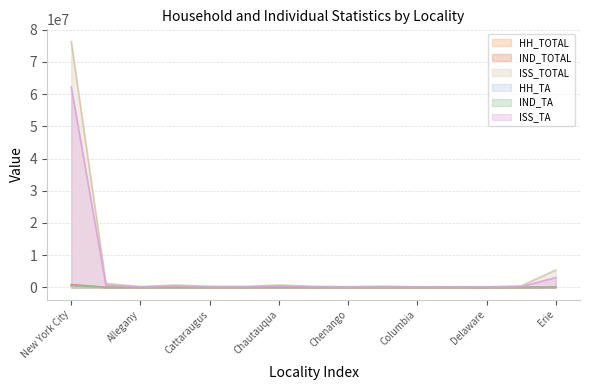

What is the label of the 11th point from the left?

Columbia